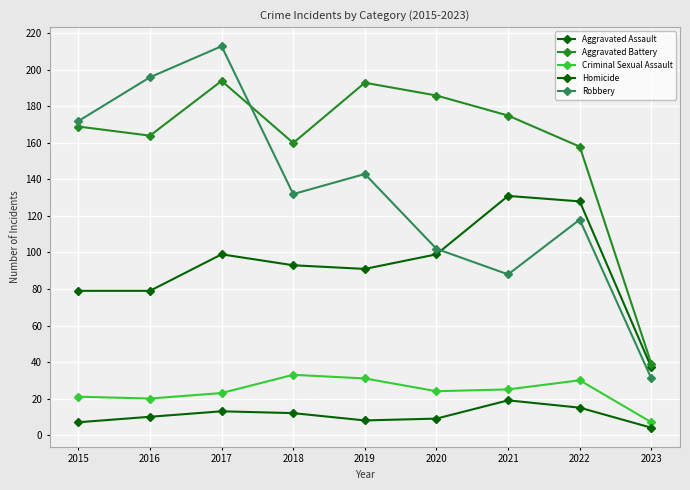

What is the difference between the Robbery values at 2018 and 2023?

101